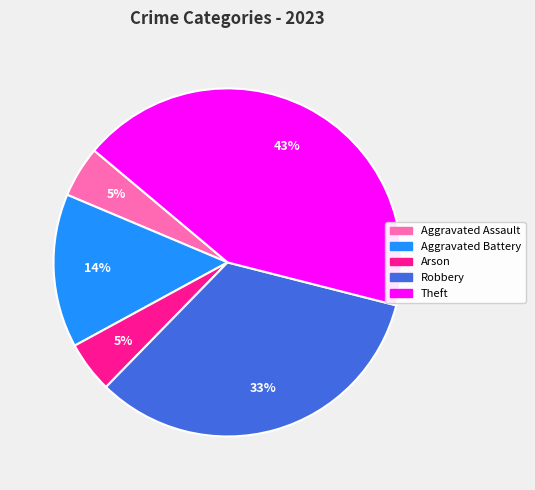

Is there any slice that represents more than half of the pie?

No